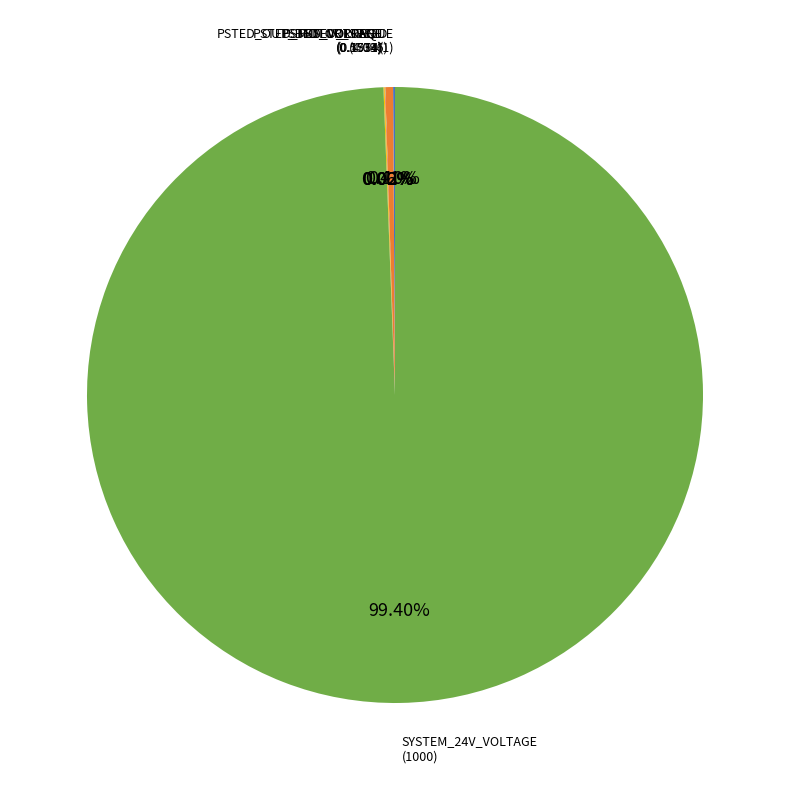

Is there a majority slice in this chart?

Yes